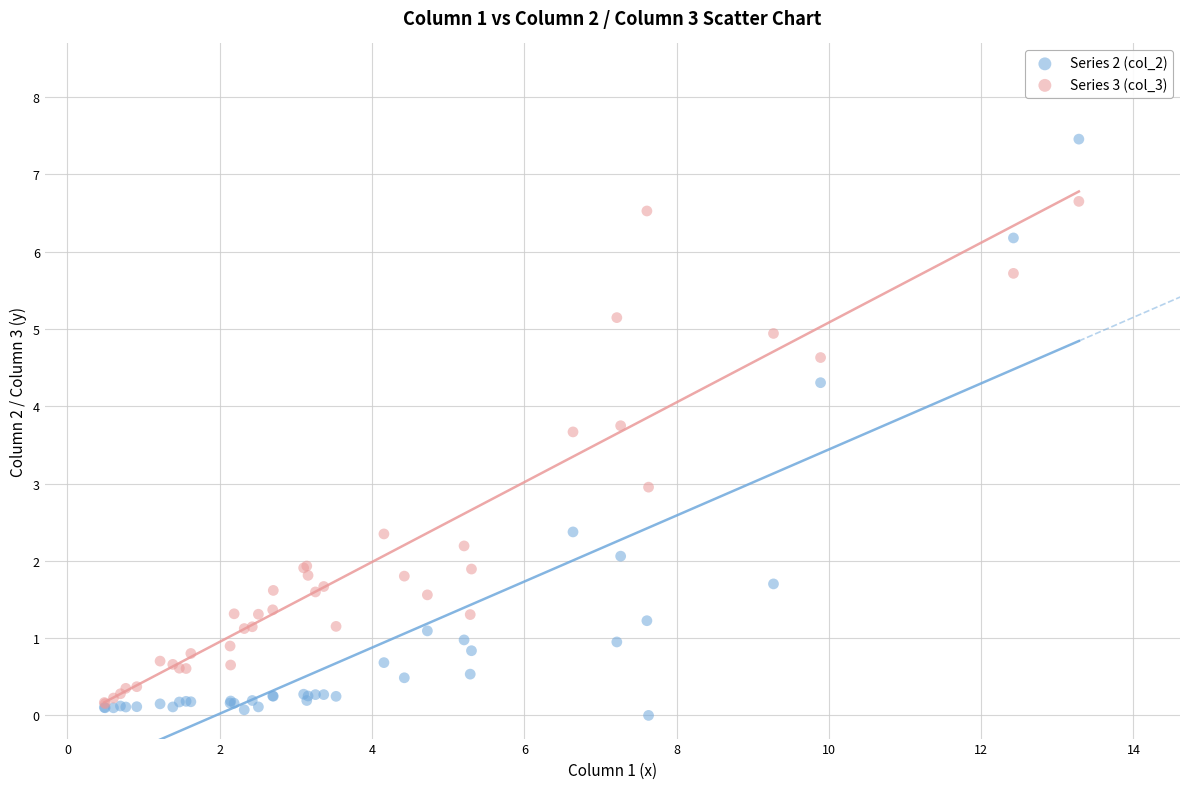

Which series has the largest Y range (max minus min)?

Series 2 (col_2)